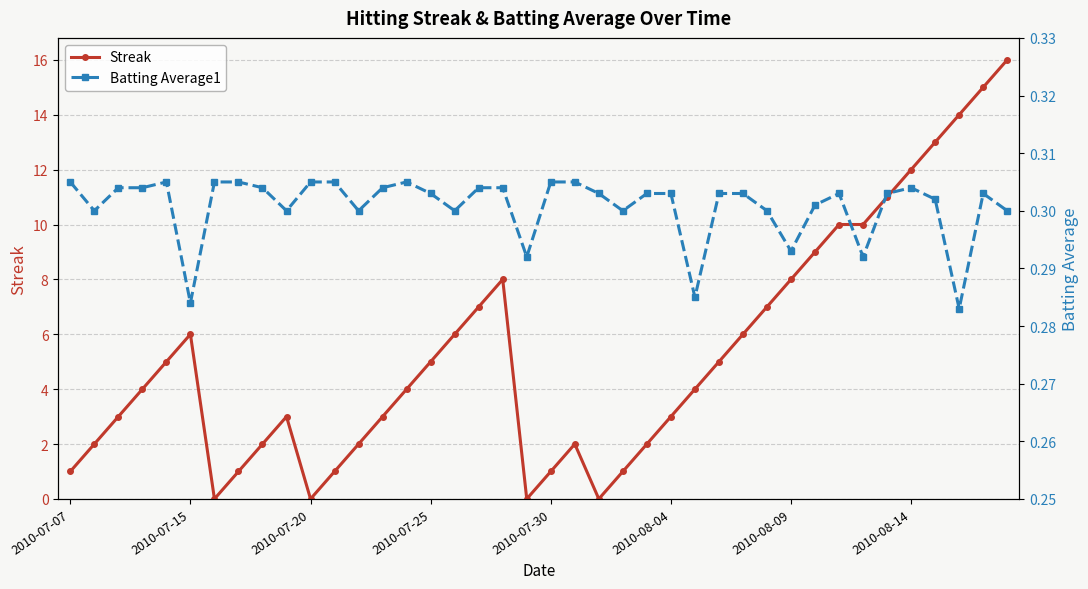

What is the greatest value displayed?

16.0